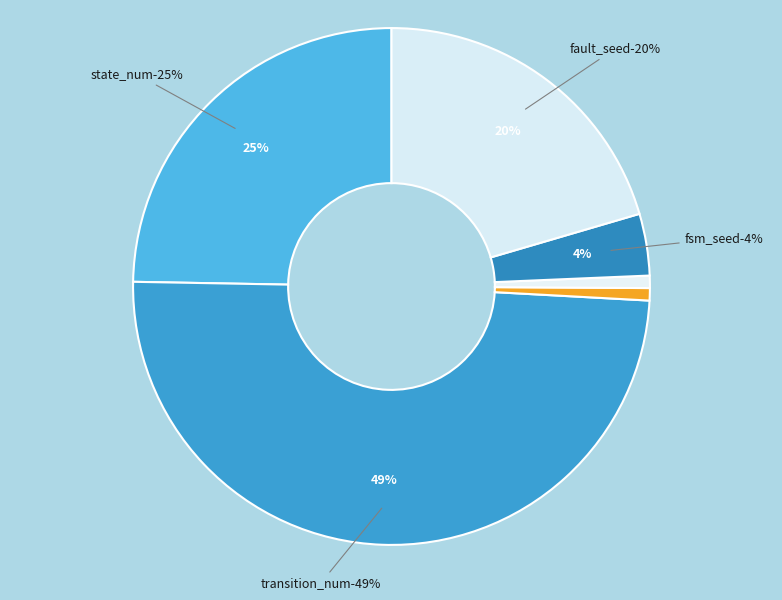

To the nearest percent, what is the difference between the largest and smallest slice percentages?

49%